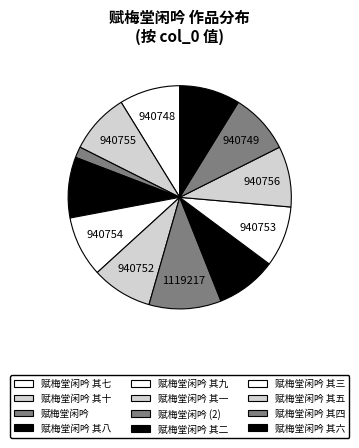

To the nearest percent, what is the difference between the 赋梅堂闲吟 其九 and 赋梅堂闲吟 slice percentages?

2%